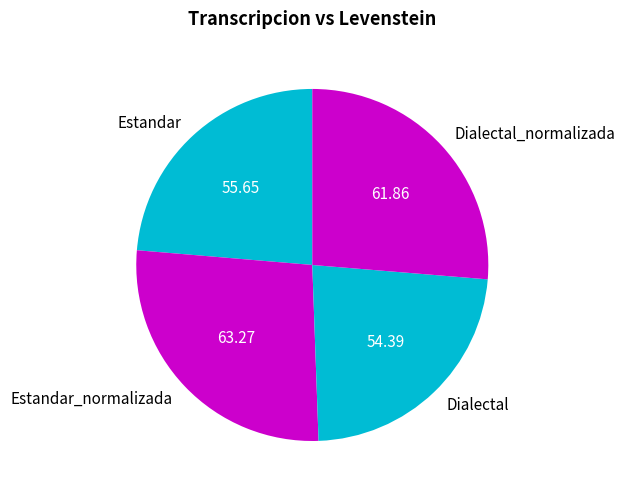

Does any single category account for the majority?

No